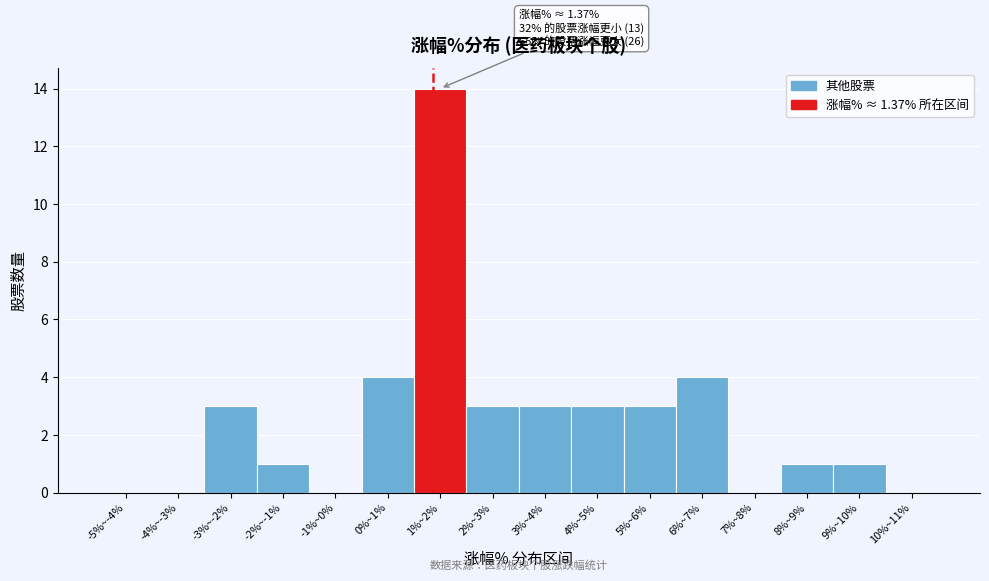

Reading left to right, what are all the values shown in this chart?

-5%~-4%=0	-4%~-3%=0	-3%~-2%=3	-2%~-1%=1	-1%~0%=0	0%~1%=4	1%~2%=14	2%~3%=3	3%~4%=3	4%~5%=3	5%~6%=3	6%~7%=4	7%~8%=0	8%~9%=1	9%~10%=1	10%~11%=0